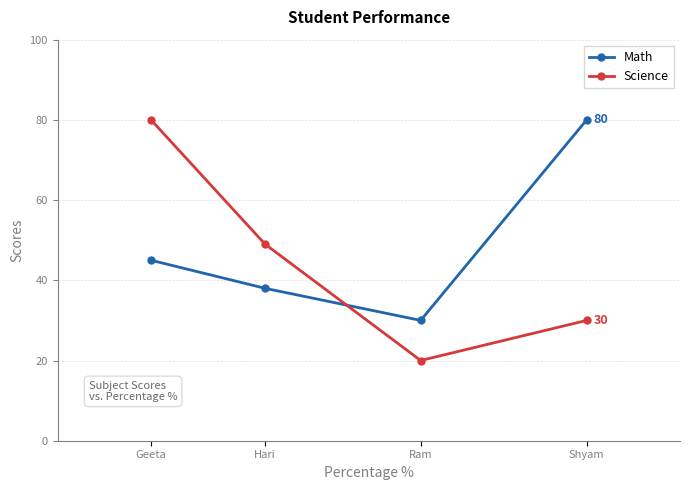

How many Math values are between 38 and 80?

3